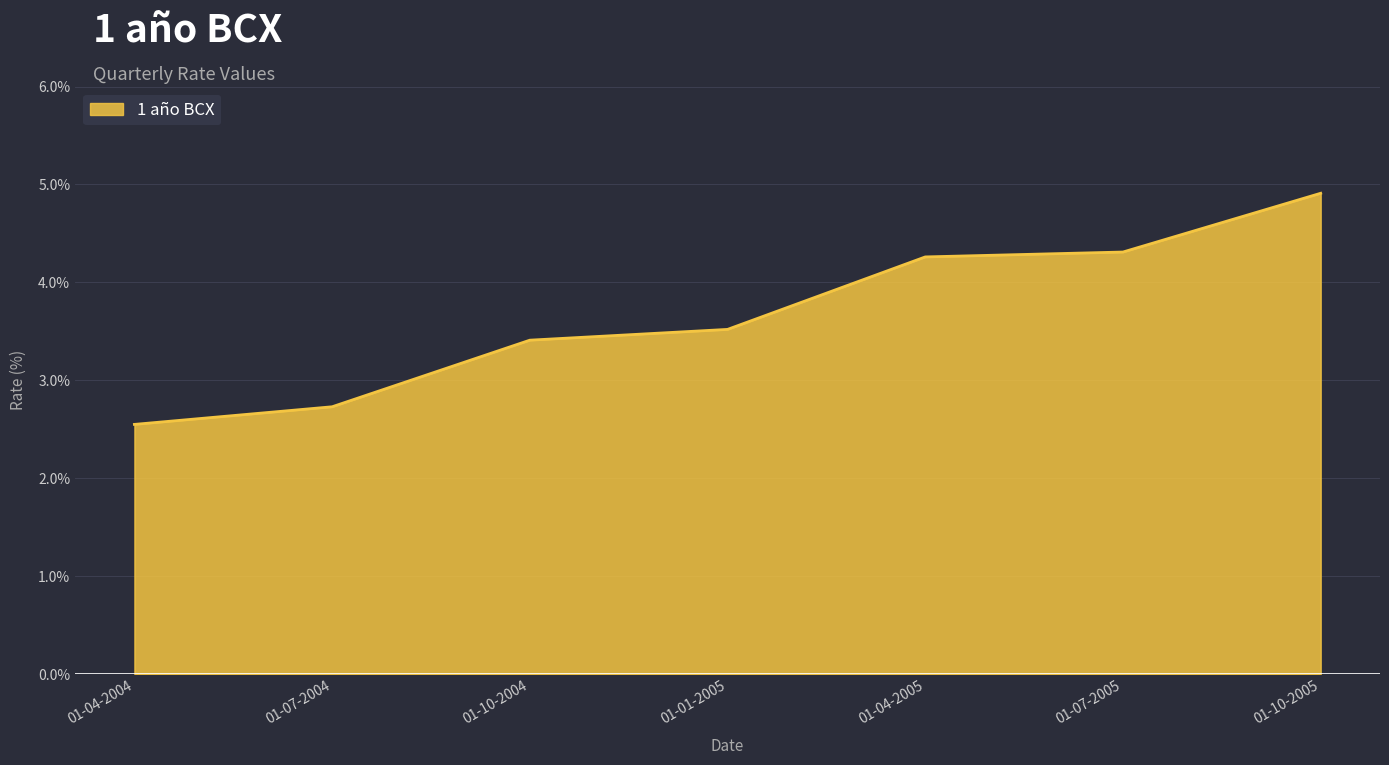

Where is the data nearest to the value 3?

01-07-2004